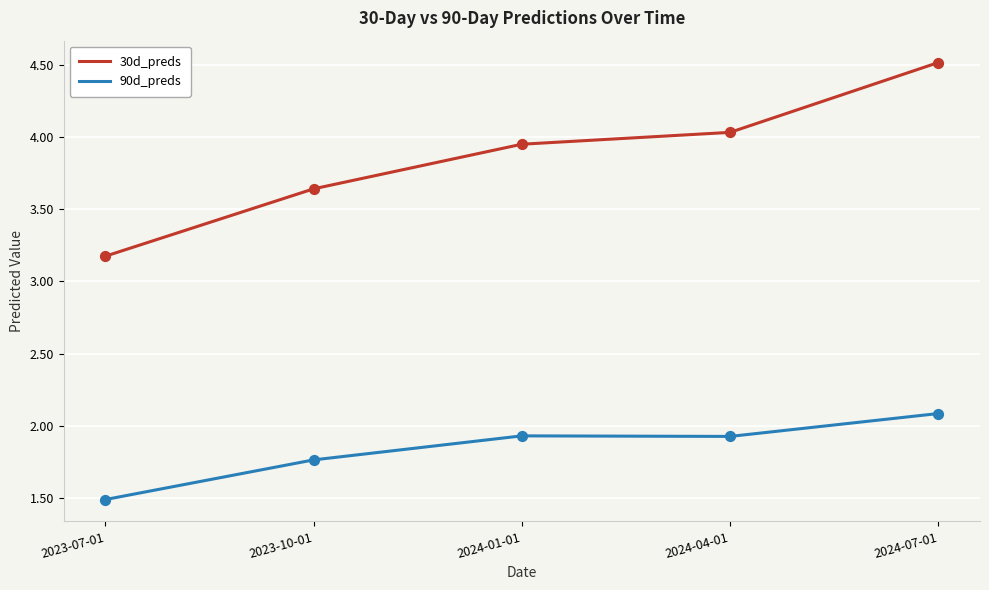

Which series has the largest total across all categories?

30d_preds